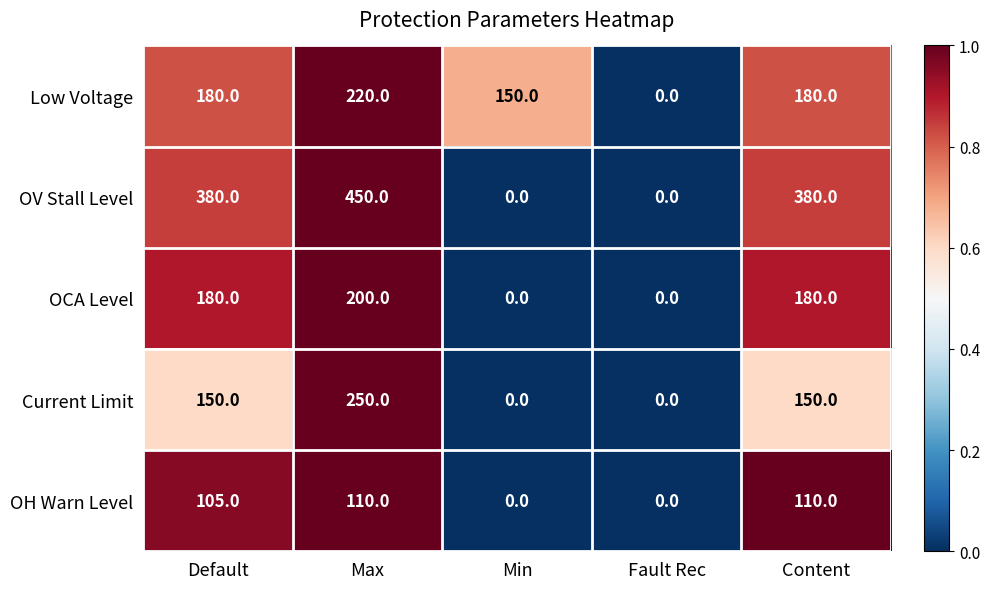

Which series has the largest total across all categories?

OV Stall Level